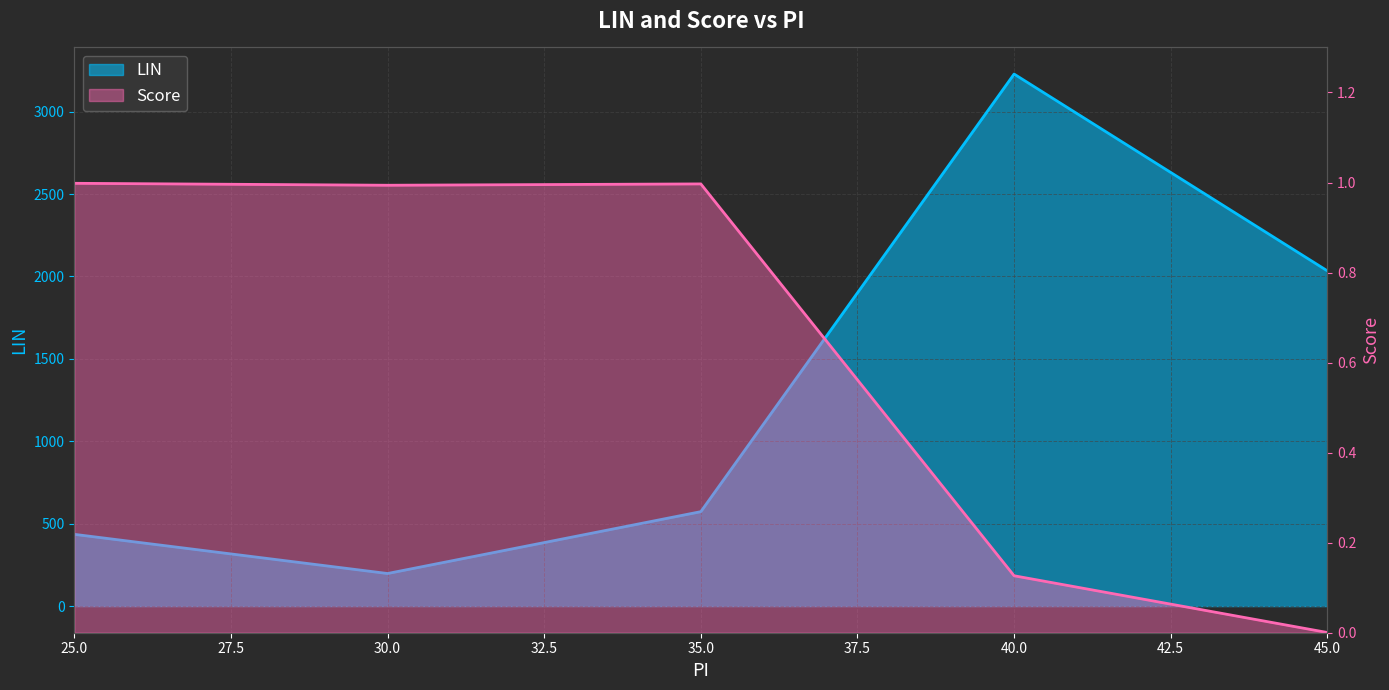

What is the sum of the Score values at 40 and 35?

1.1